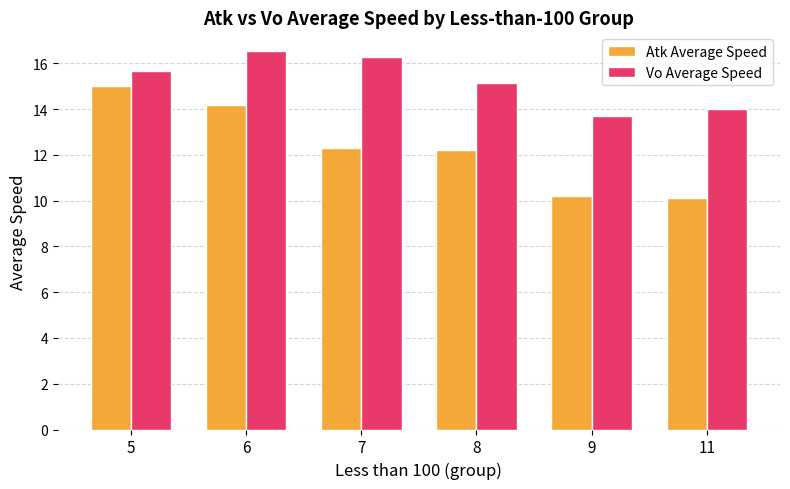

What are all the series names shown in the legend?

Atk Average Speed, Vo Average Speed